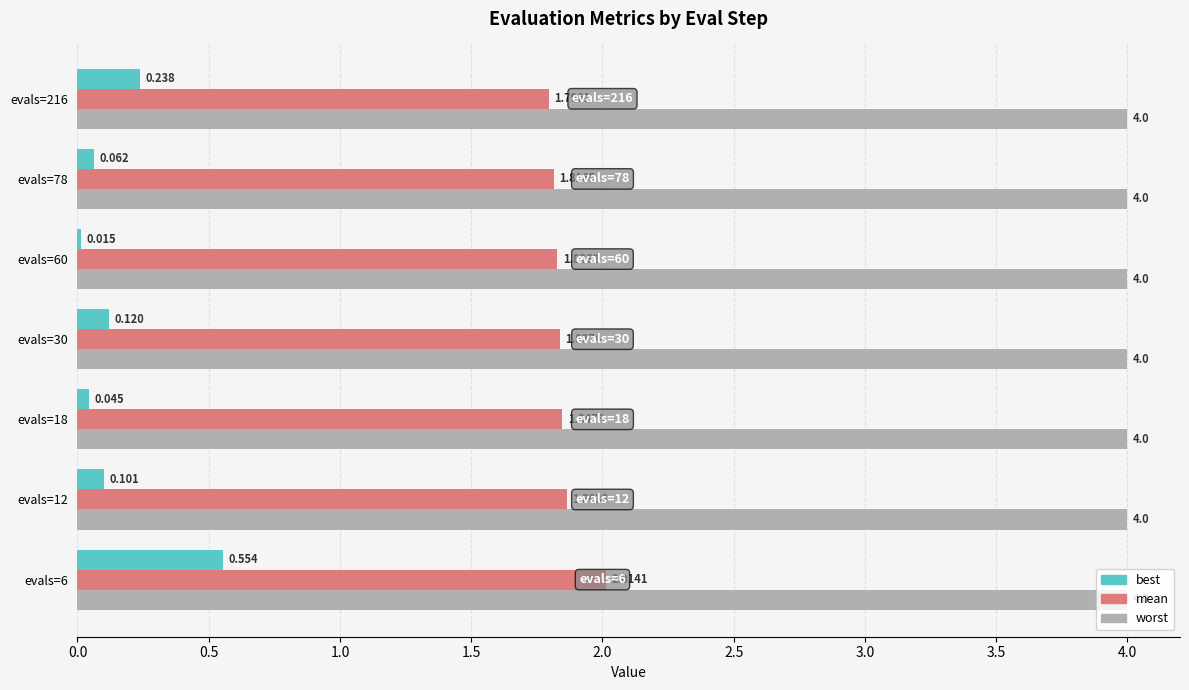

What is the sum of all mean values?

13.0